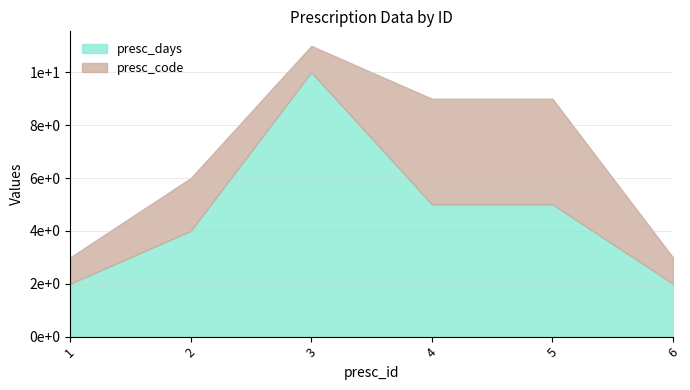

The chart shows a value of 5 at 4. True or false?

True